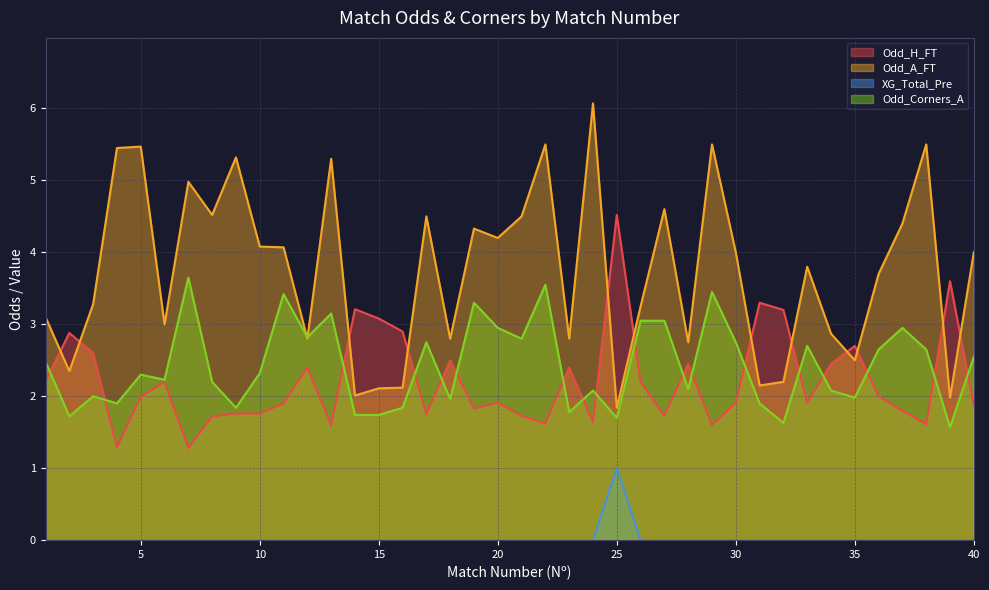

Is the value of Odd_Corners_A at 10 greater than the value of Odd_H_FT at 18?

No